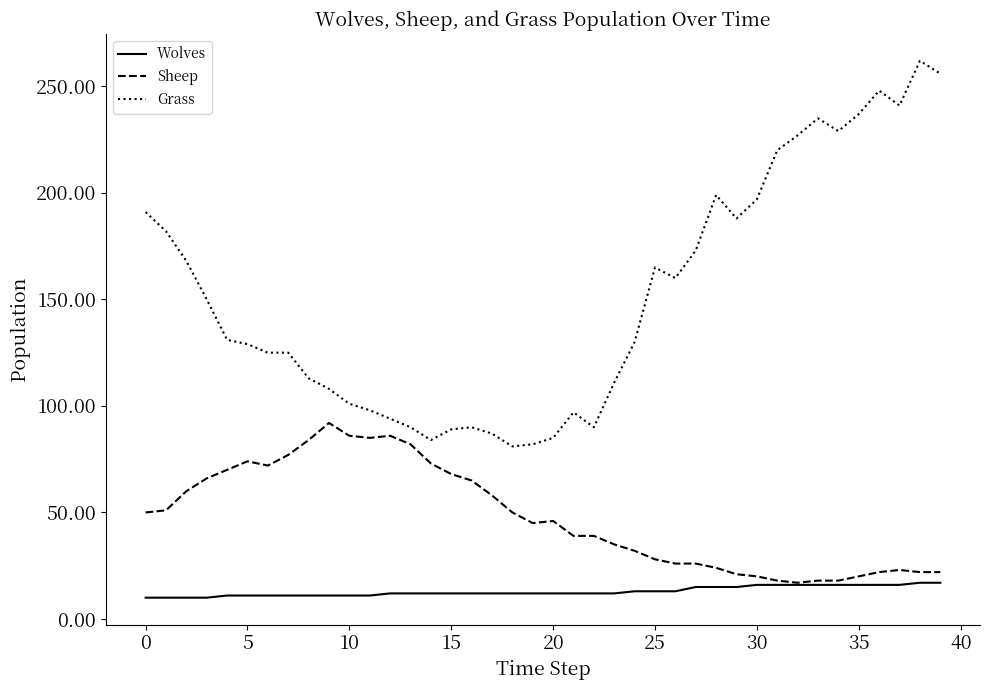

List the series in order of their overall mean, lowest first.

Wolves, Sheep, Grass